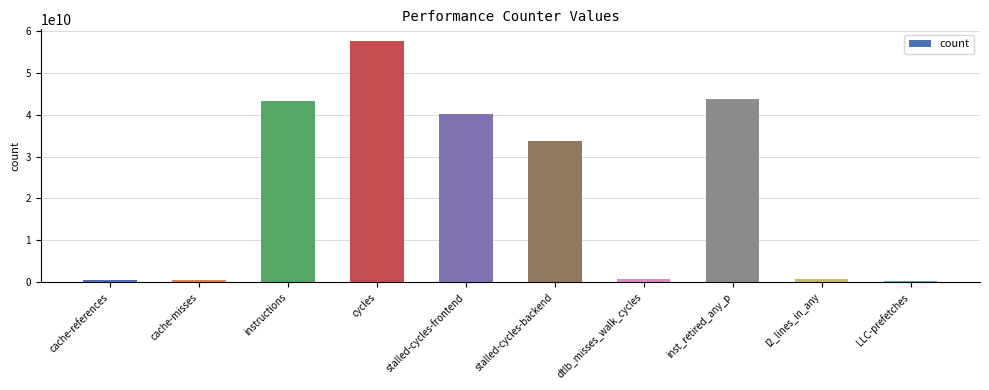

What is the smallest value displayed?

218722634